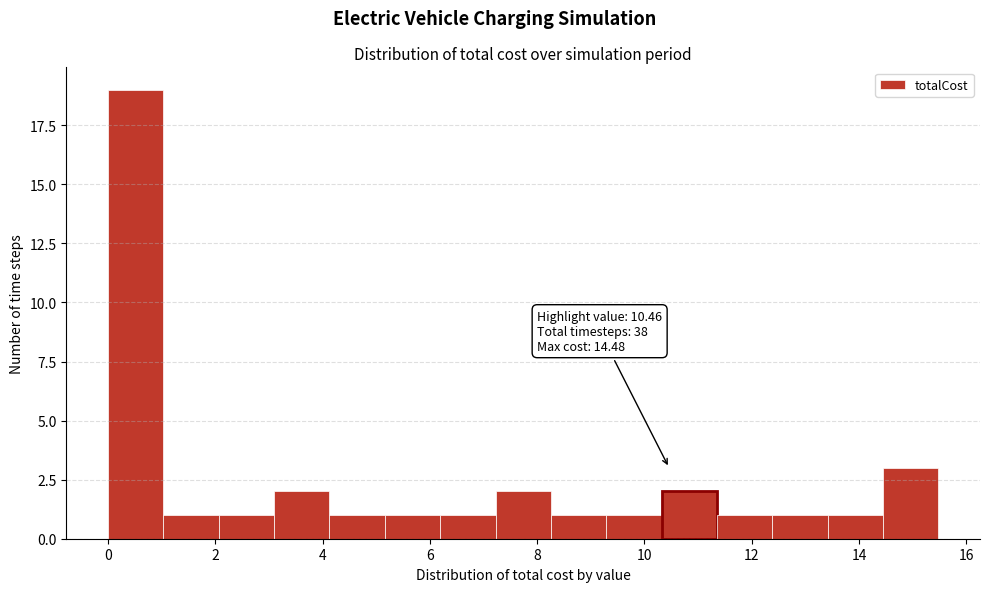

Over which range of the x-axis is the bar tallest?

0.0 to 1.0